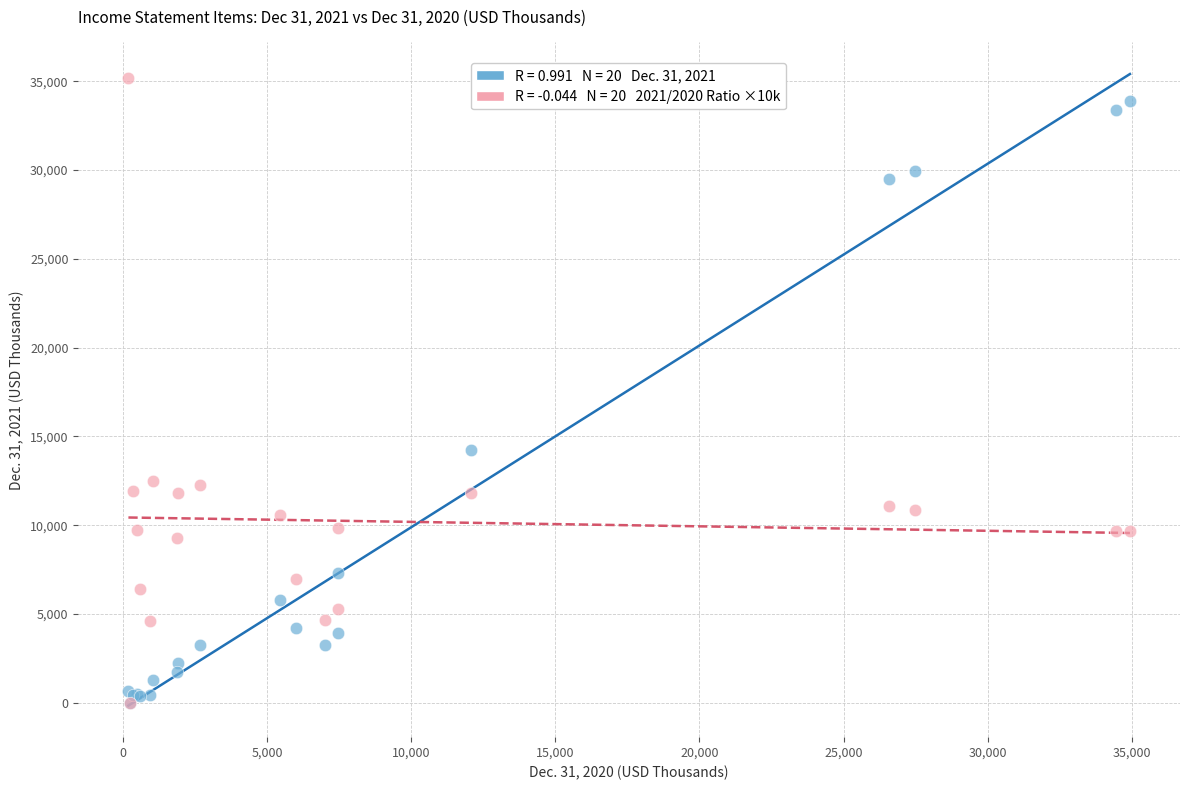

Across all series, what Y value is closest to 17591?

14257.0